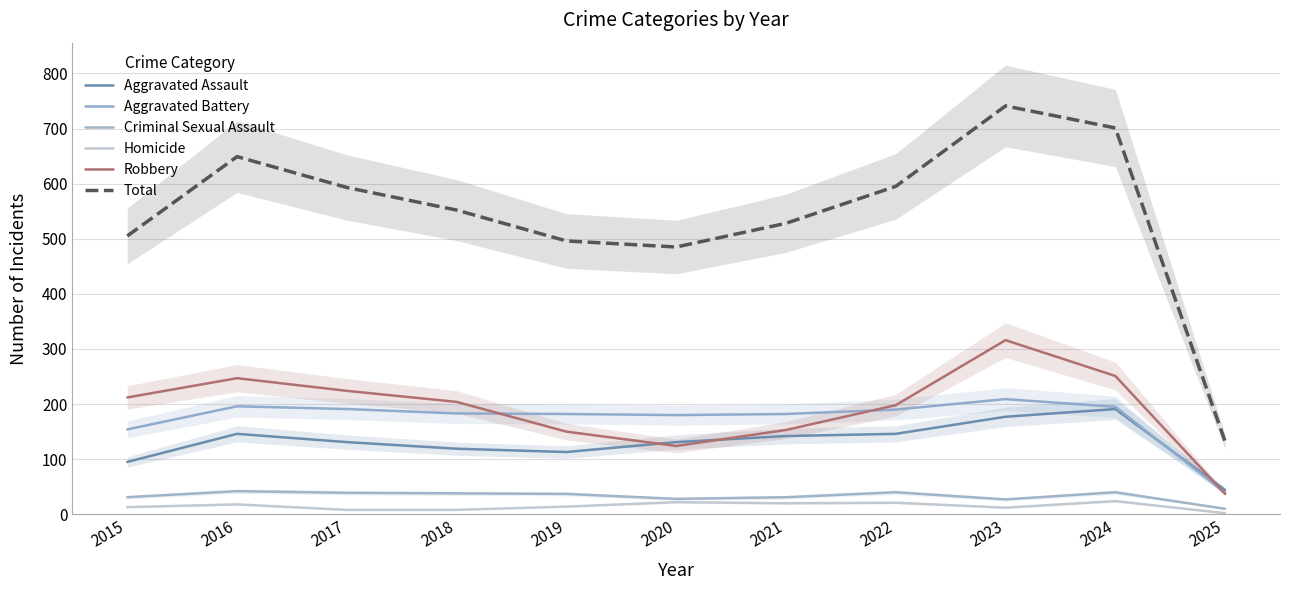

What are all the series names shown in the legend?

Aggravated Assault, Aggravated Battery, Criminal Sexual Assault, Homicide, Robbery, Total